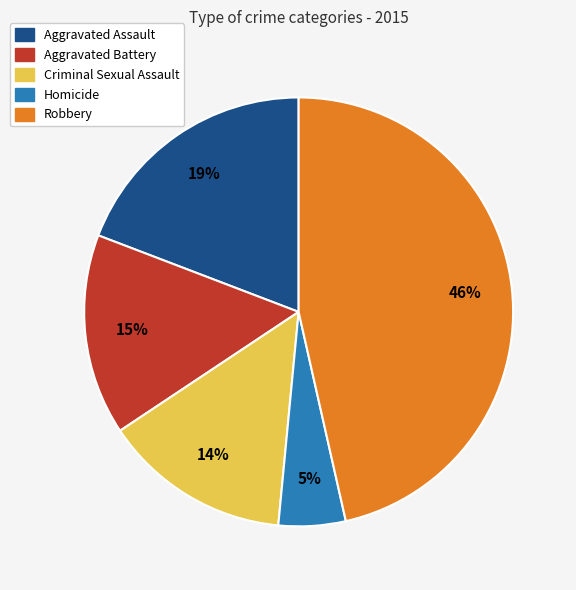

Is there any slice that represents more than half of the pie?

No